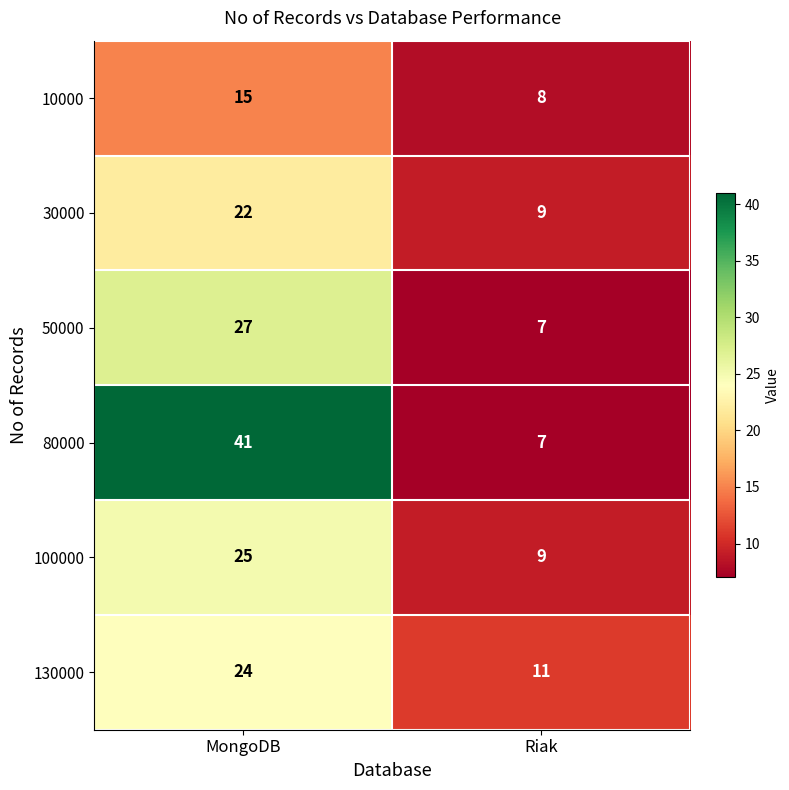

Which series has the largest range (max minus min)?

80000